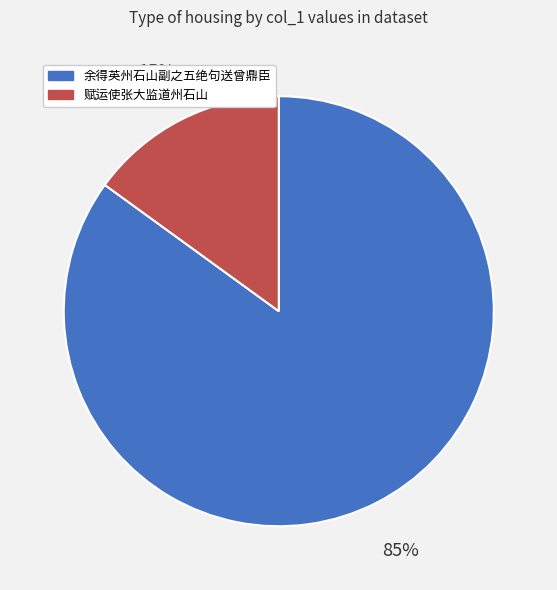

Is there a majority slice in this chart?

Yes